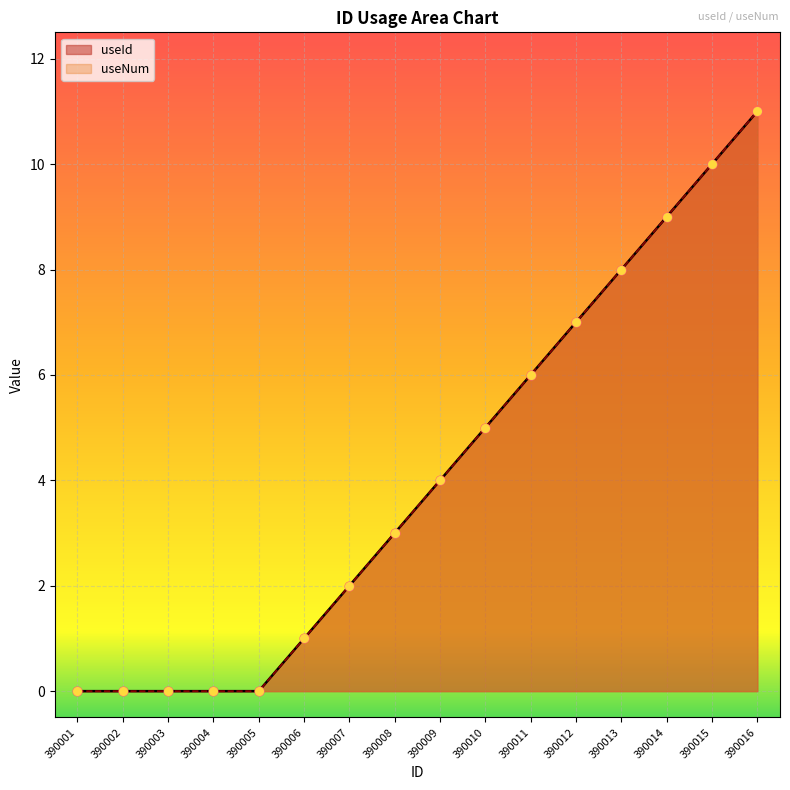

Is the value of useNum at 390005 greater than the value of useId at 390004?

No